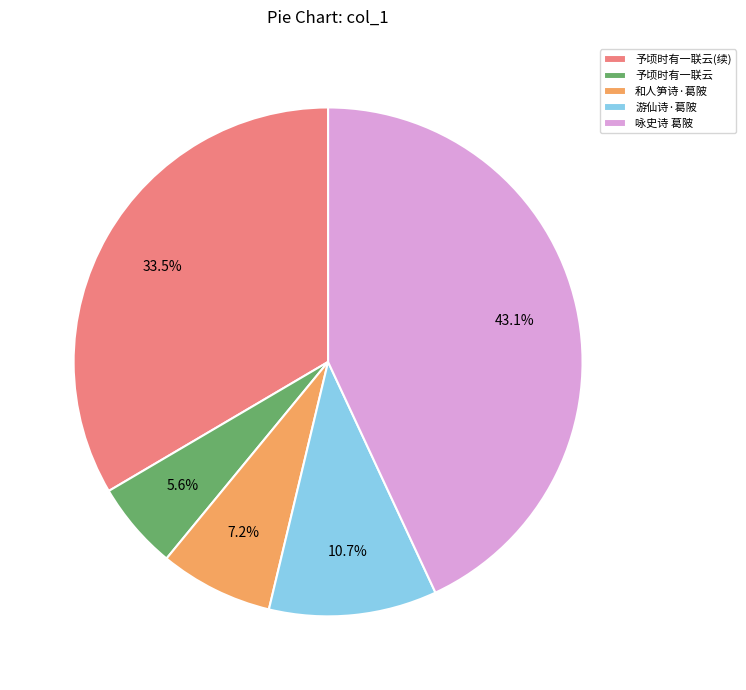

Rank the categories by value from highest to lowest.

咏史诗 葛陂, 予顷时有一联云(续), 游仙诗·葛陂, 和人笋诗·葛陂, 予顷时有一联云